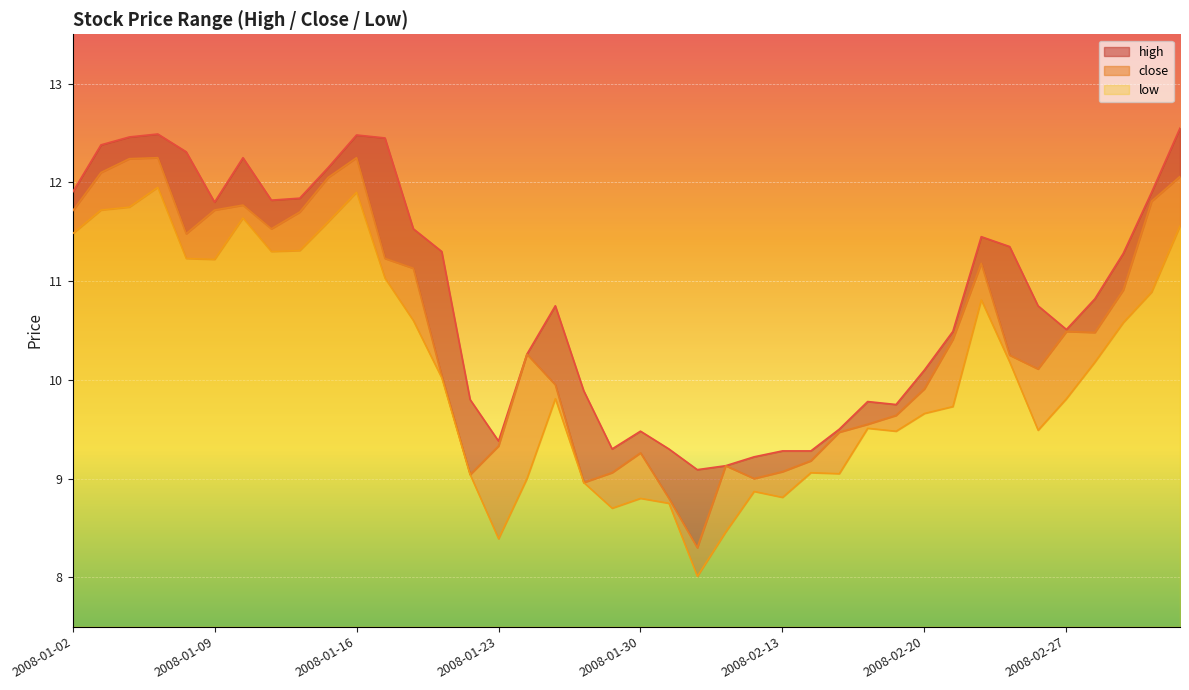

In high, how many points are higher than both neighbors (excluding endpoints)?

7